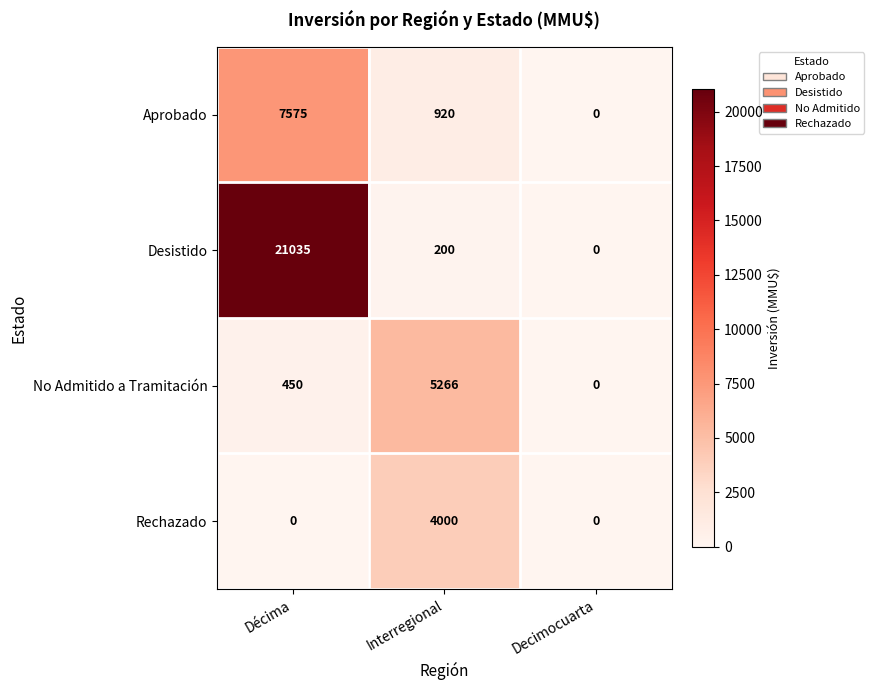

Count the number of data series in this chart.

4